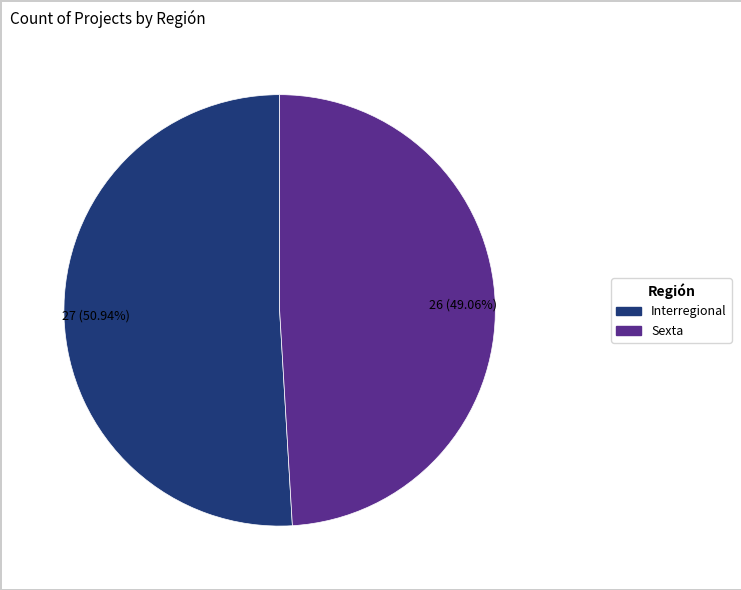

Is it true that Interregional is 51% of the pie?

True